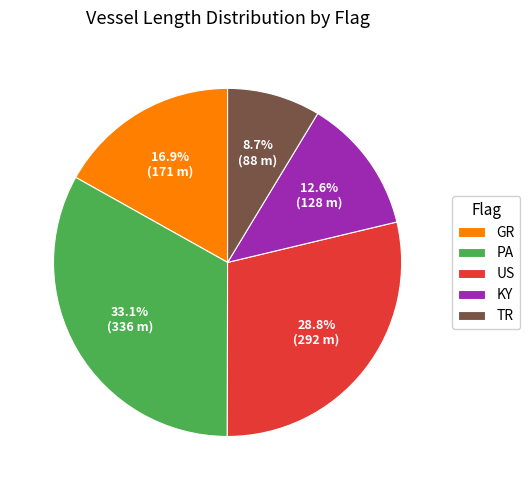

To the nearest percent, what percentage of the pie is KY?

13%